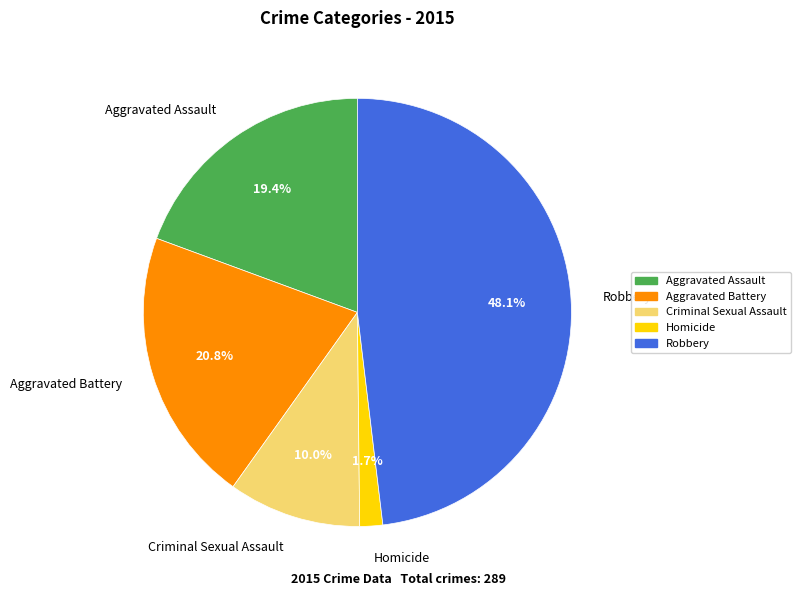

True or false: Aggravated Battery accounts for 21% of the total.

True